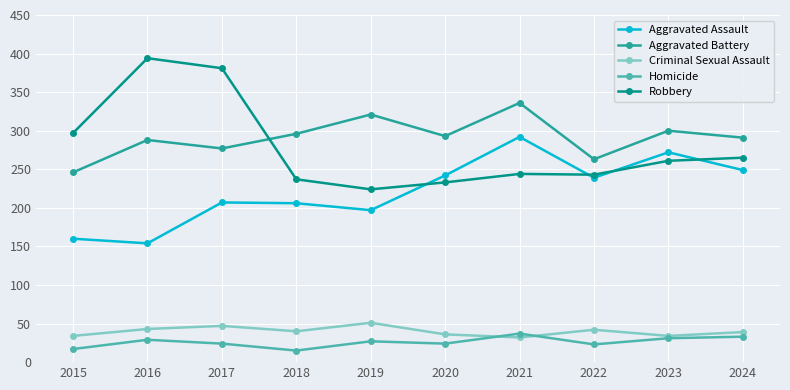

What is the difference between the maximum and second lowest values in the Robbery series?

161